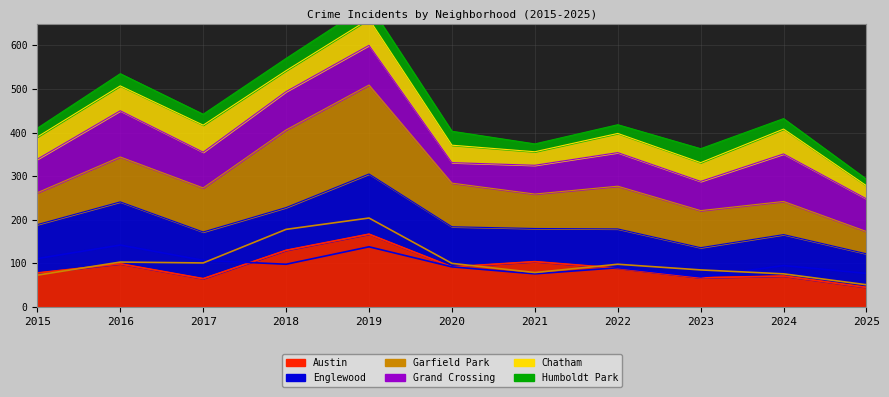

What is the sum of all Garfield Park values?

1148